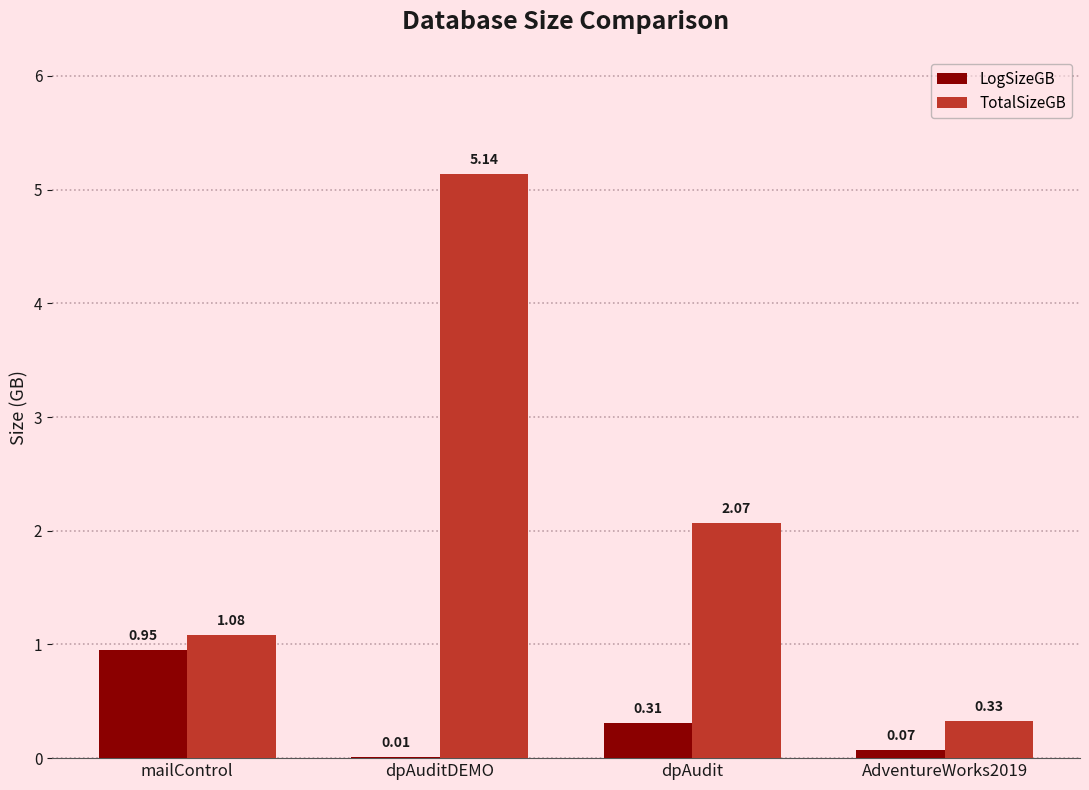

What is the sum of all TotalSizeGB values?

8.6